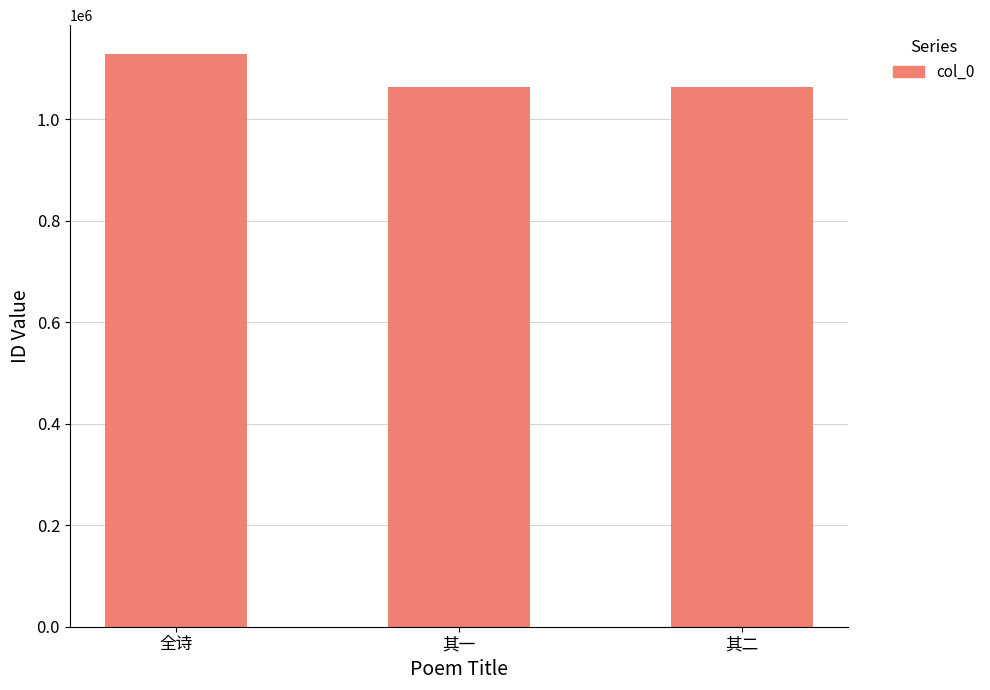

What is the maximum value shown in the chart?

1128754